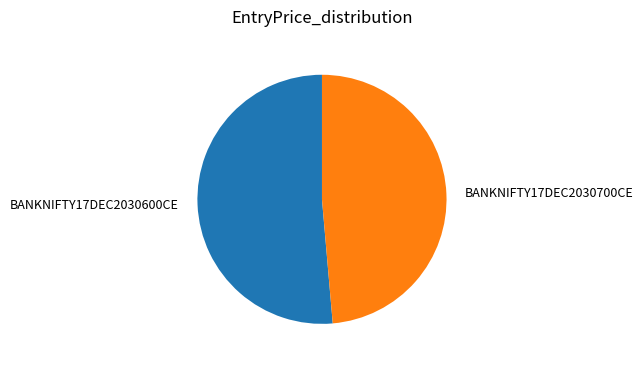

Do BANKNIFTY17DEC2030700CE and BANKNIFTY17DEC2030600CE together represent more than half of the pie?

Yes